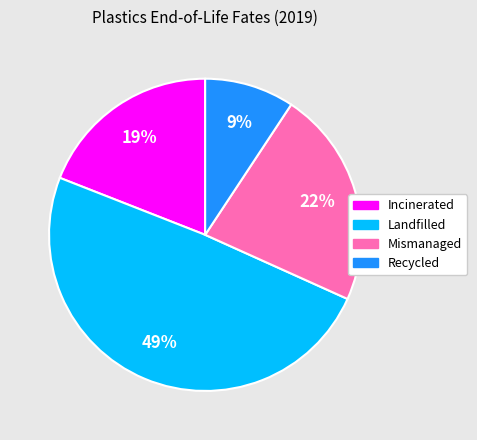

What is the largest slice in the pie chart?

Landfilled